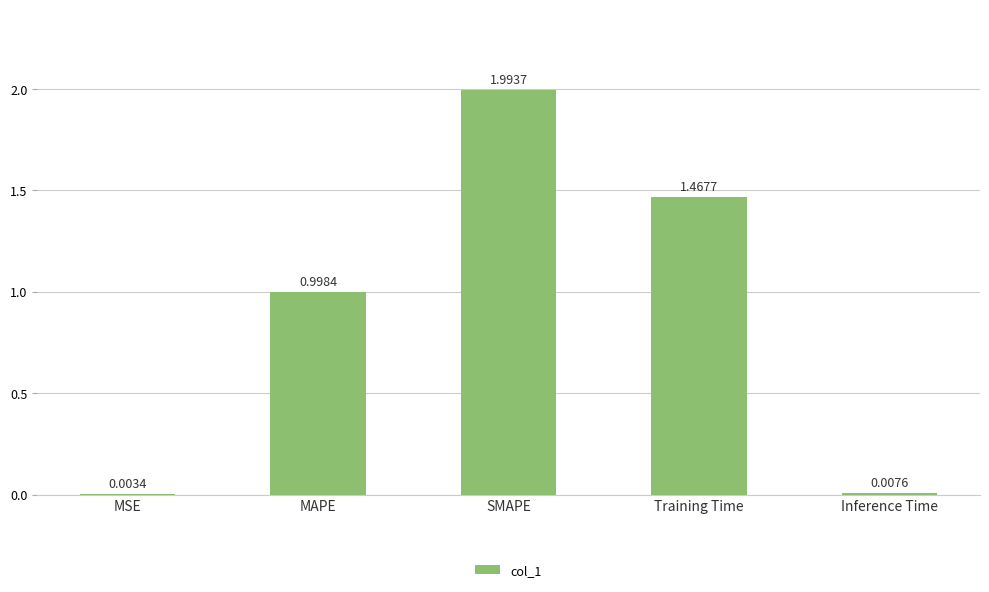

Where is the data nearest to the value 0?

MSE